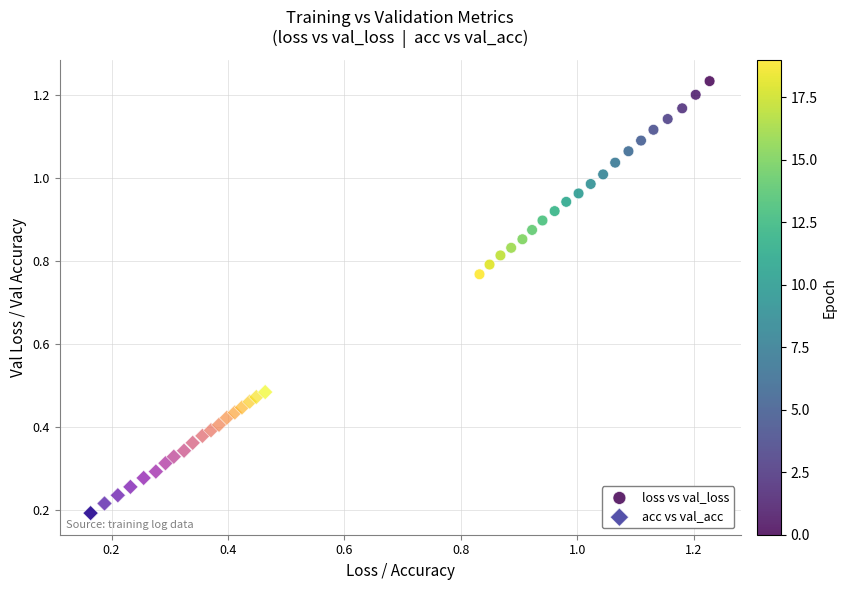

Which series reaches the maximum Y coordinate?

loss vs val_loss